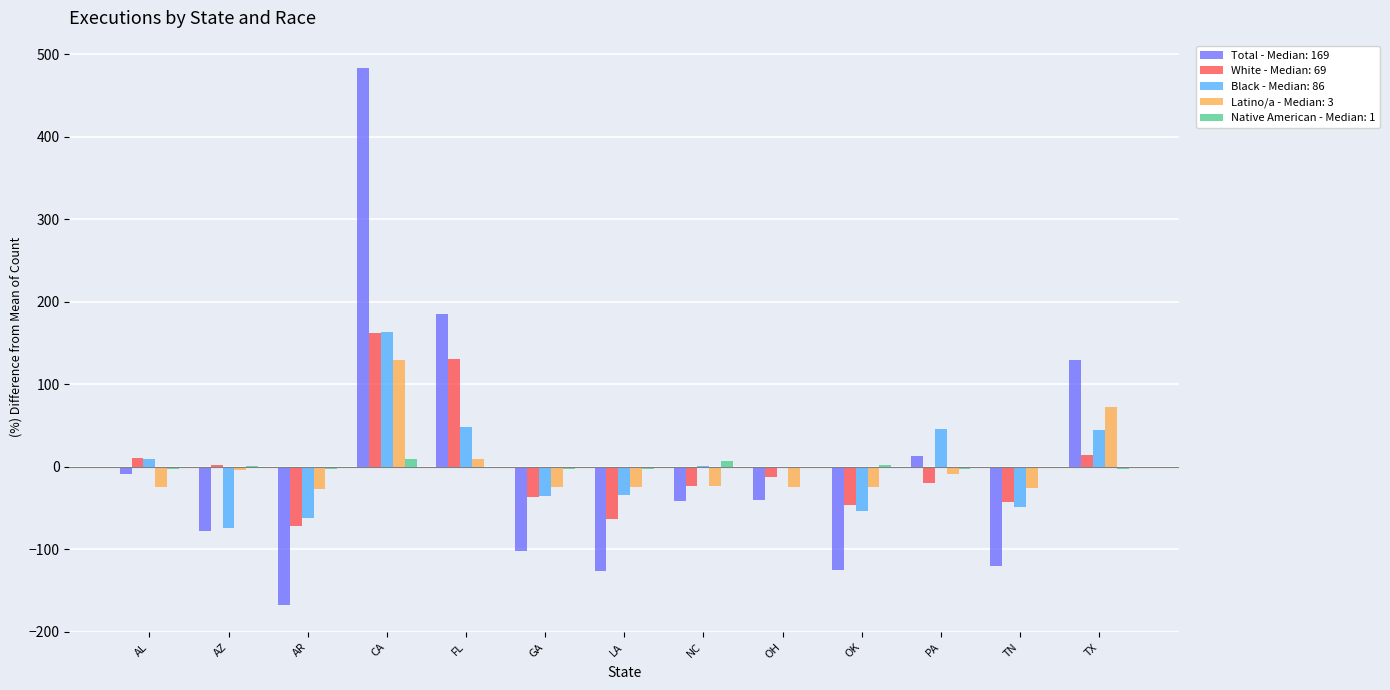

At which category is the sum across all series the highest?

CA